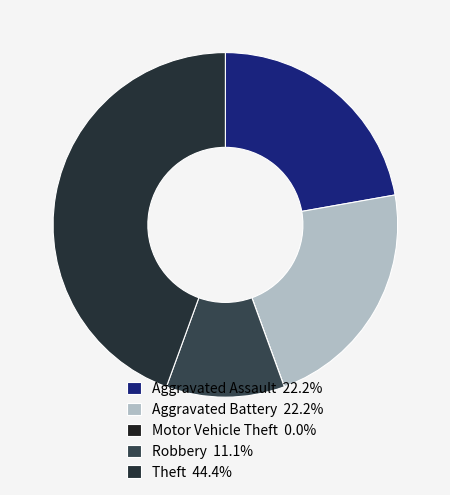

How many segments does this pie chart have?

5